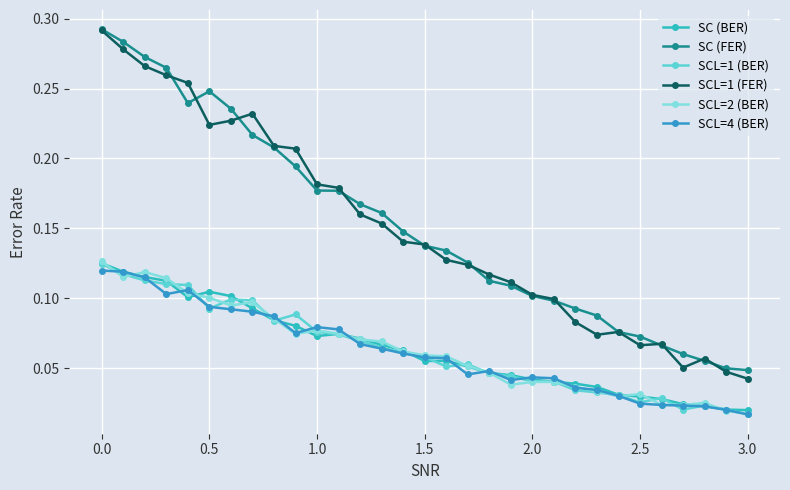

True or false: SC (FER) and SCL=4 (BER) intersect in this chart.

False